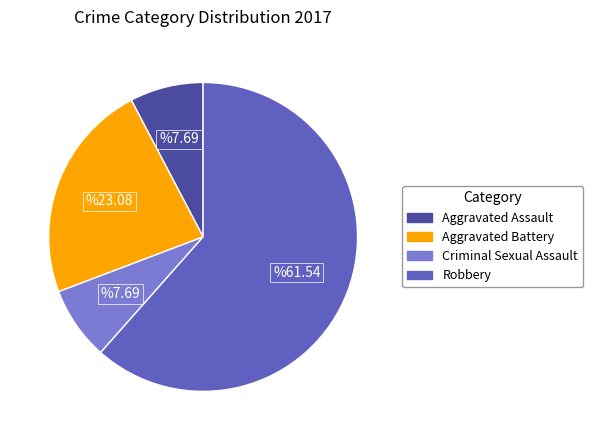

The Robbery slice represents 62% of the pie. True or false?

True